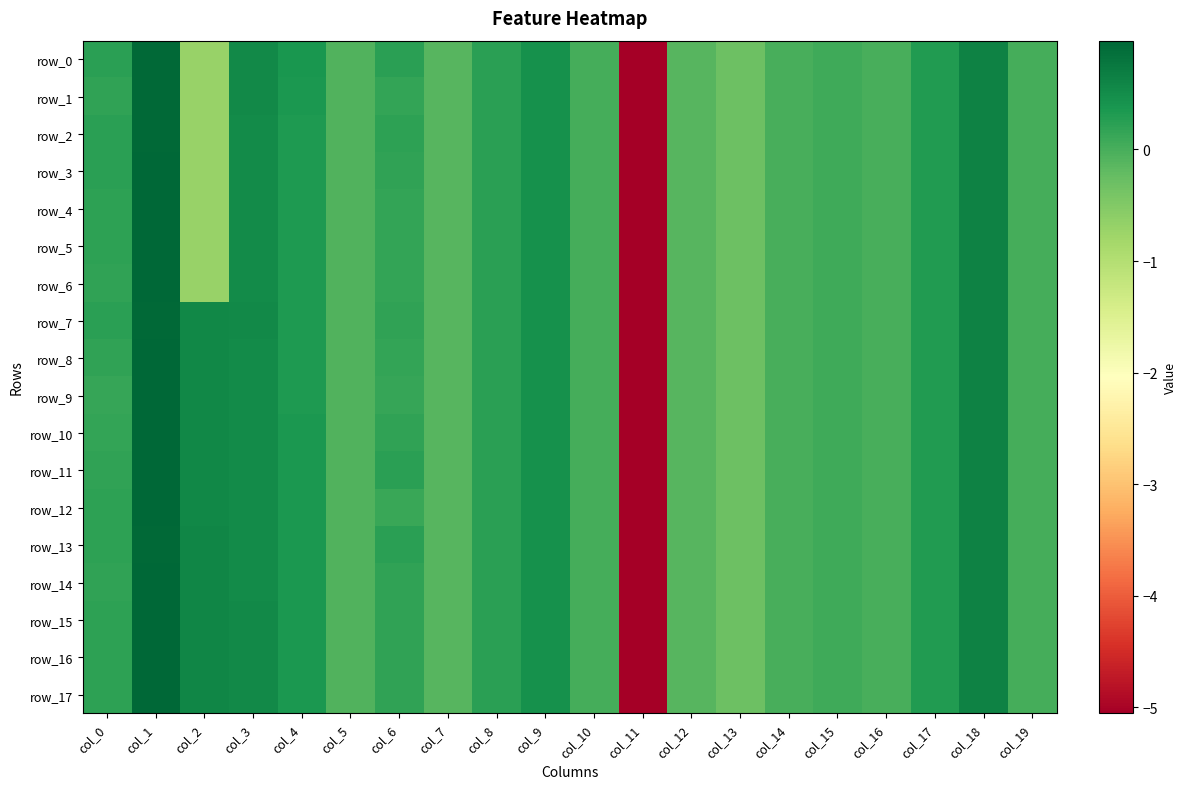

How many data points does each series have?

20